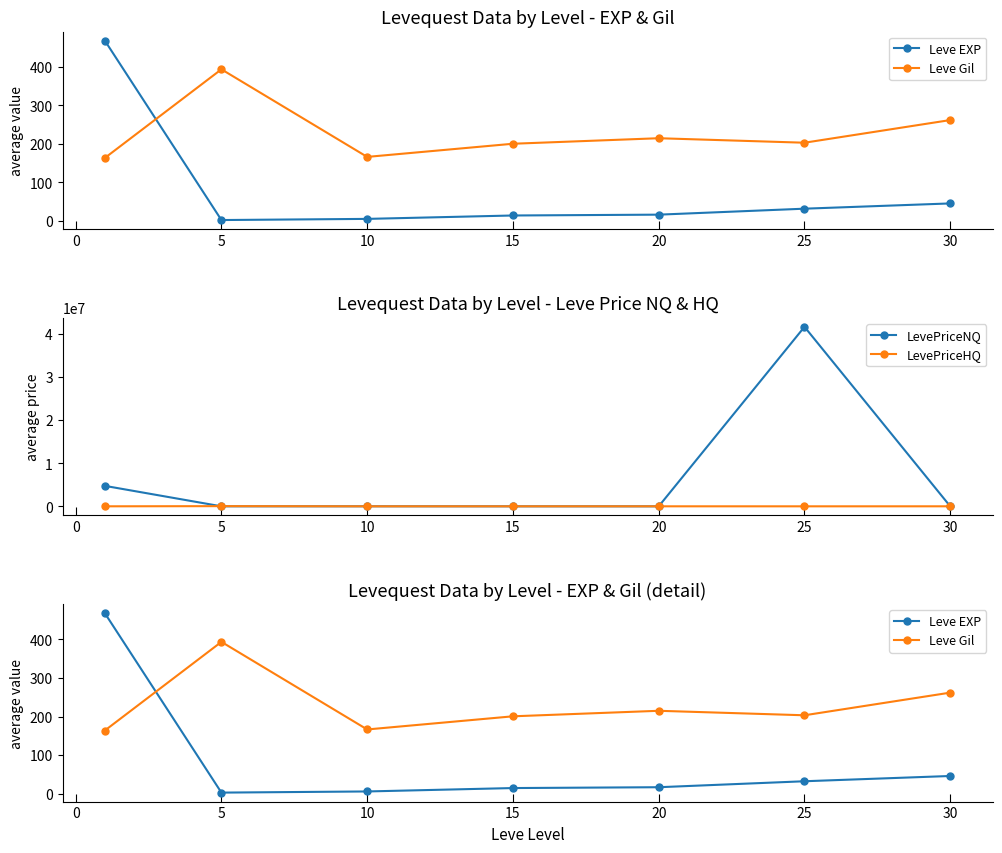

Is the value of LevePriceNQ at 25 greater than the value of LevePriceHQ at 25?

Yes